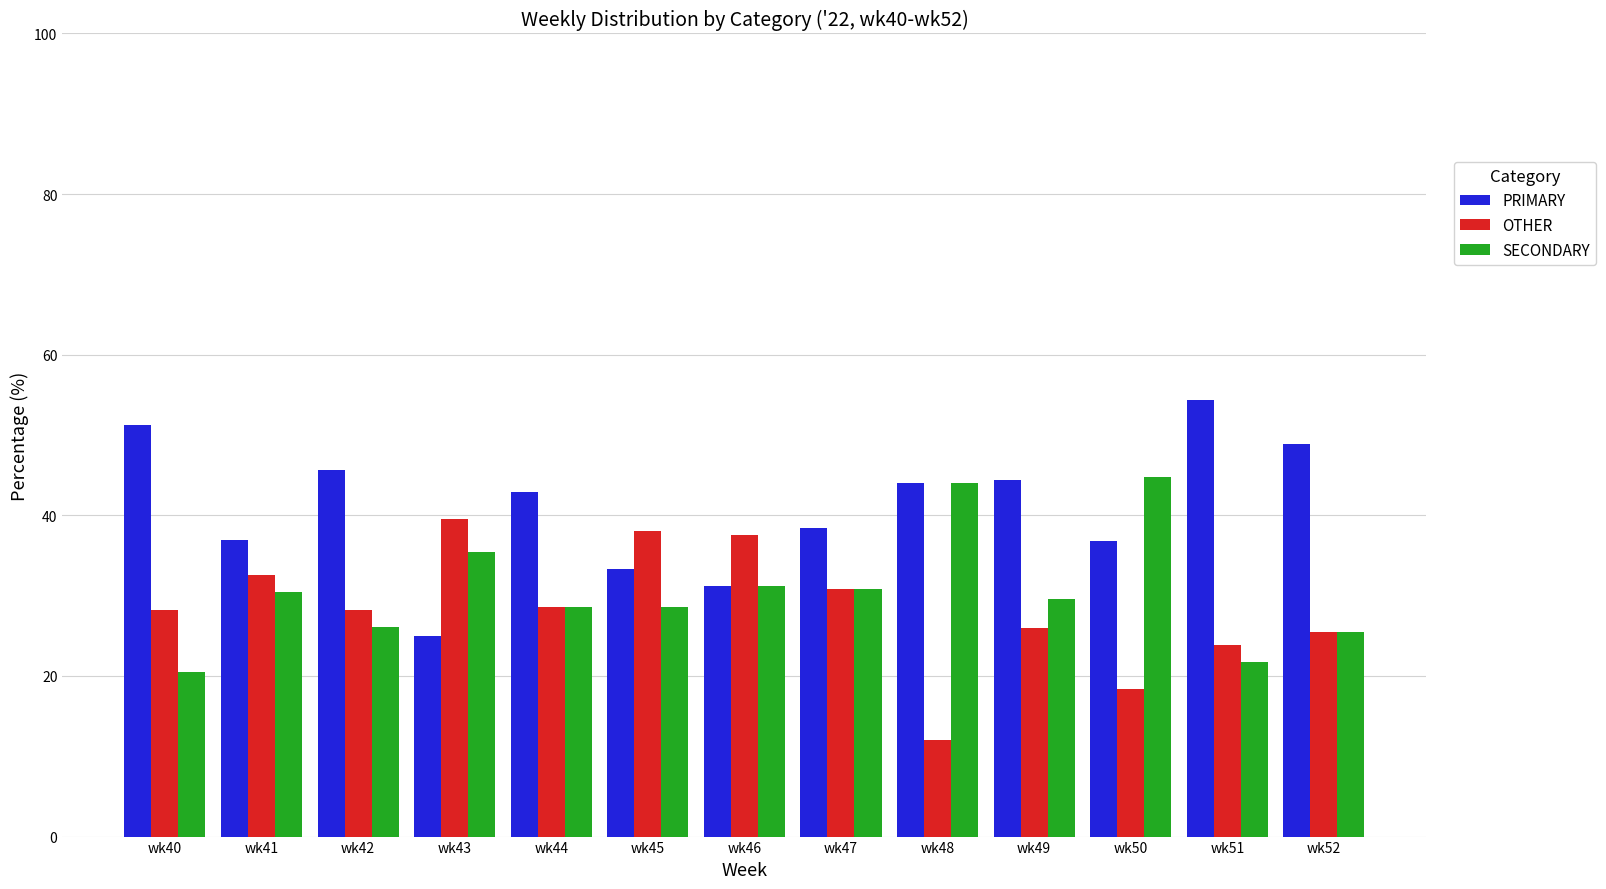

True or false: PRIMARY has a value of 36.8 at wk50.

True